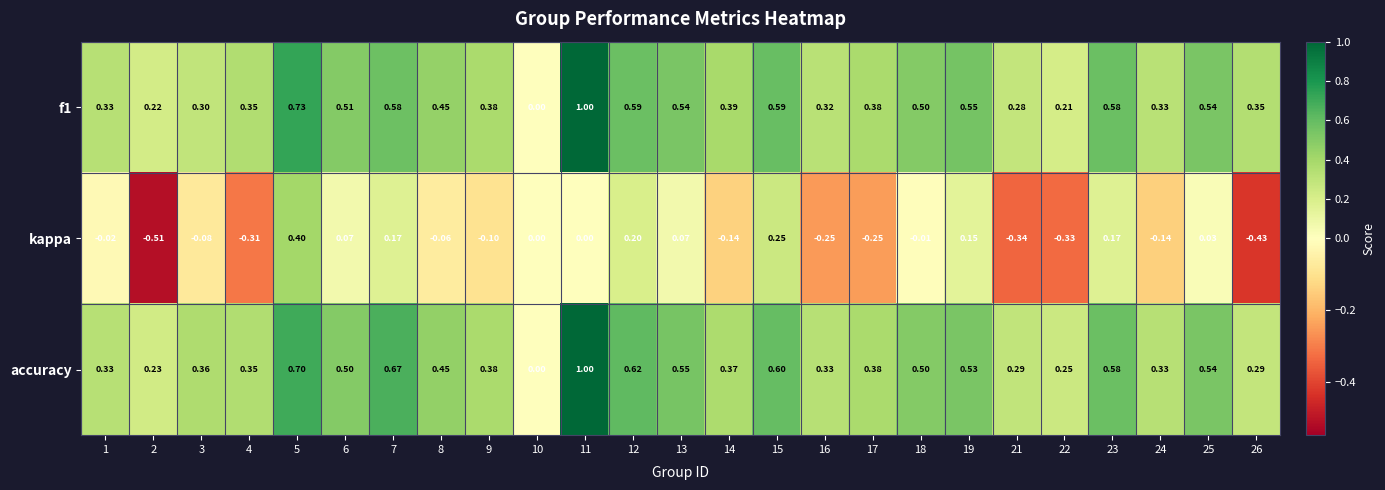

Which series has the largest total across all categories?

accuracy